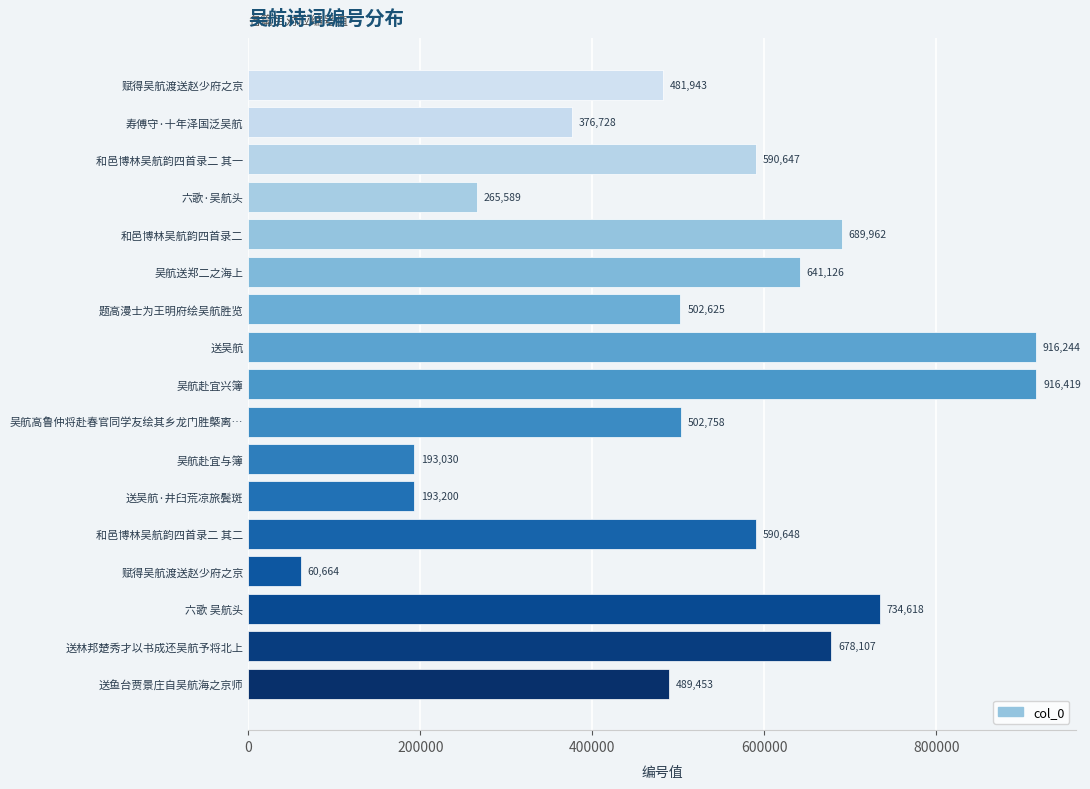

Are the bars horizontal?

Yes